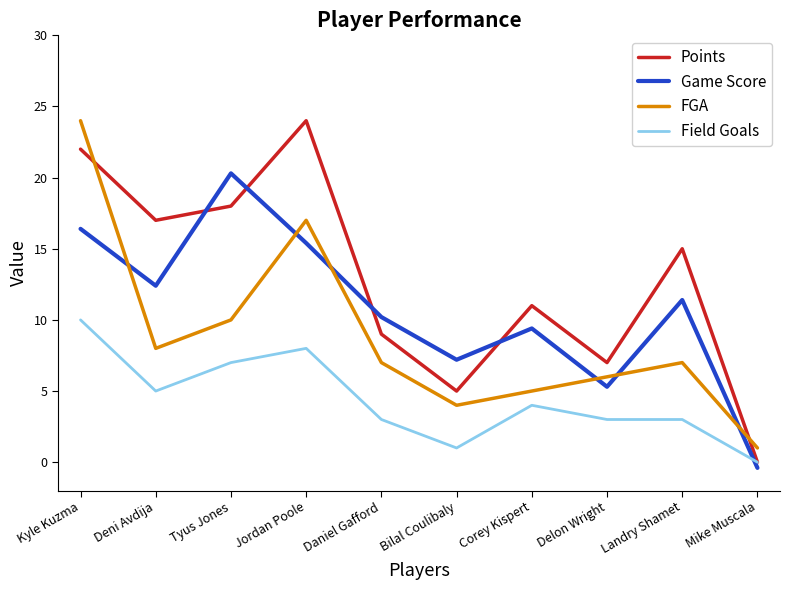

At which label does Field Goals first exceed 4?

Kyle Kuzma